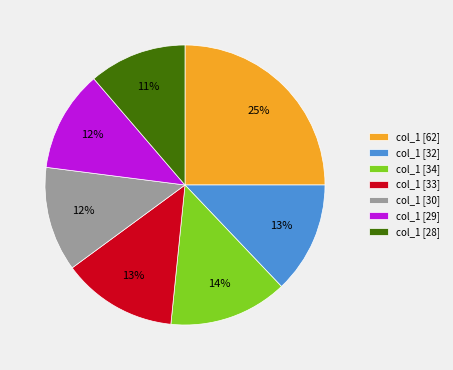

The col_1 [29] slice represents 12% of the pie. True or false?

True